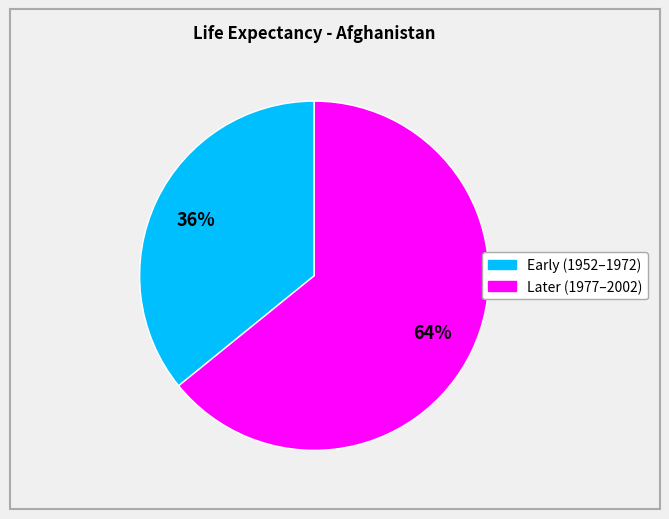

Is there any slice that represents more than half of the pie?

Yes